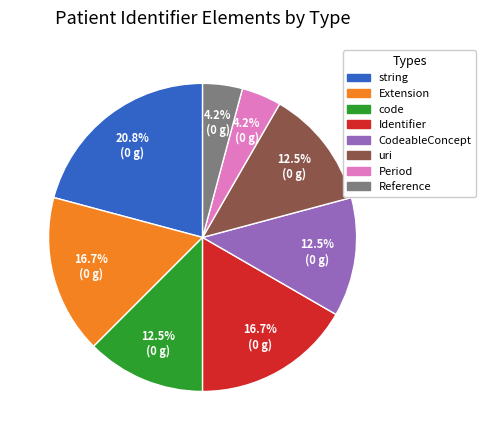

Combined, do CodeableConcept and Period account for over 50%?

No